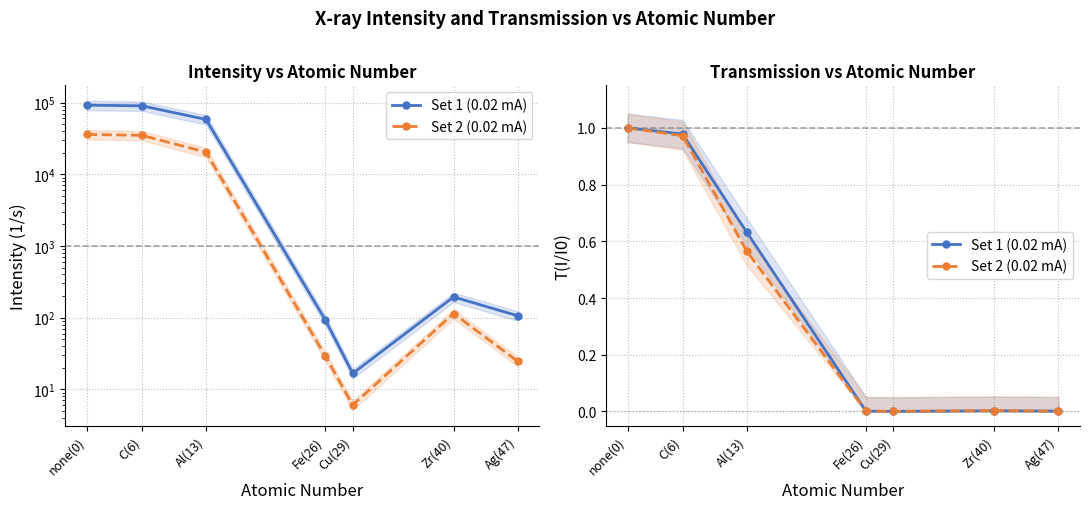

How many lines are shown in the chart?

2